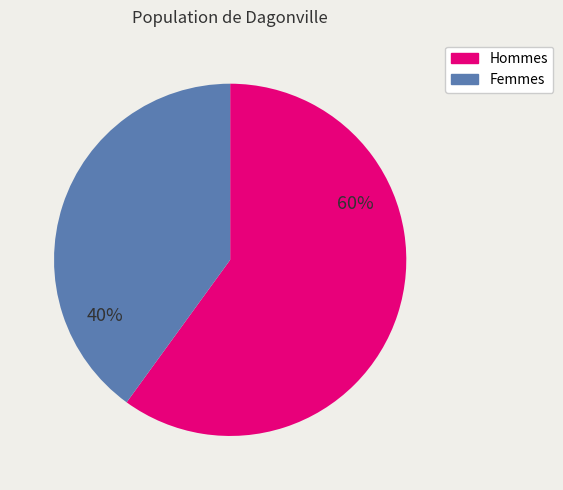

To the nearest percent, what percentage of the pie is Hommes?

60%